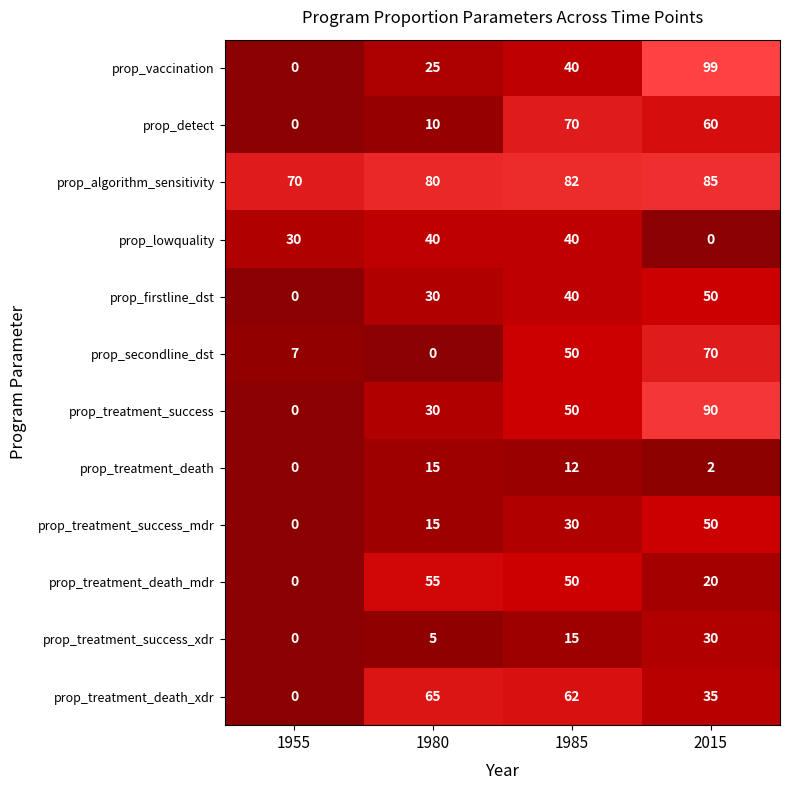

Count the prop_detect values in the range 10 to 70.

3